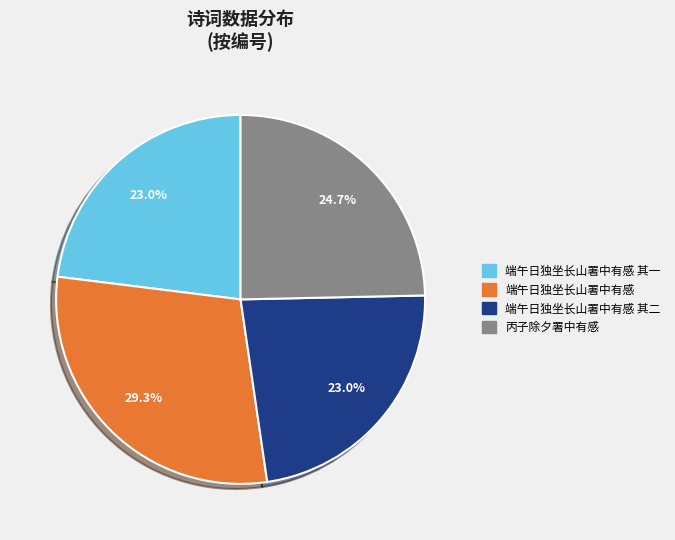

Is there a majority slice in this chart?

No